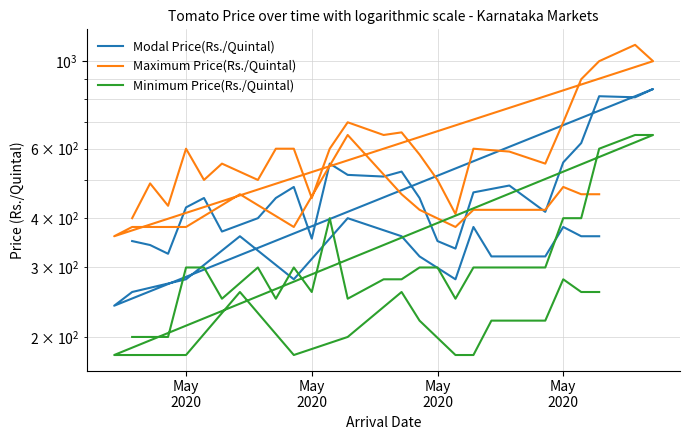

Does the chart have visible grid lines?

Yes